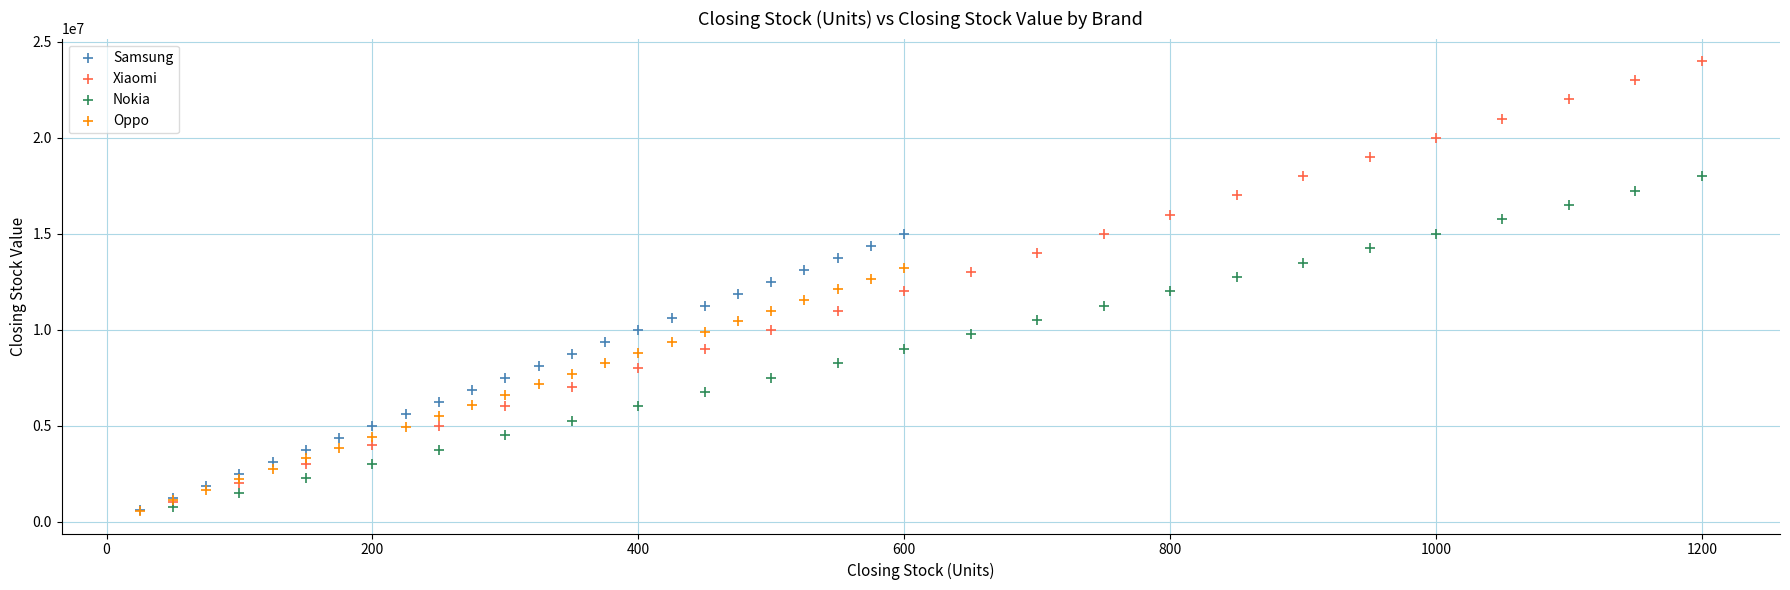

What are all the series names shown in the legend?

Samsung, Xiaomi, Nokia, Oppo